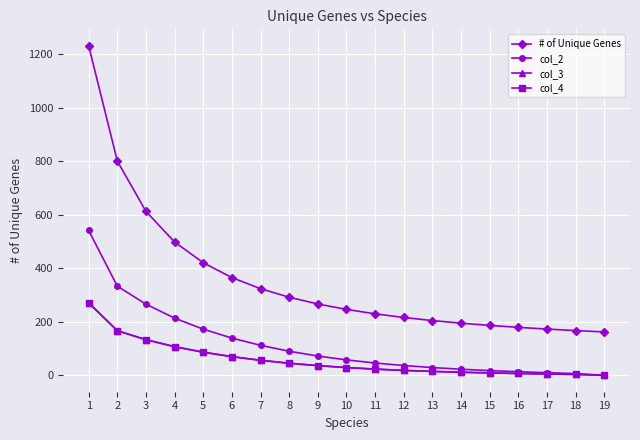

What is the maximum value for col_3?

270.6